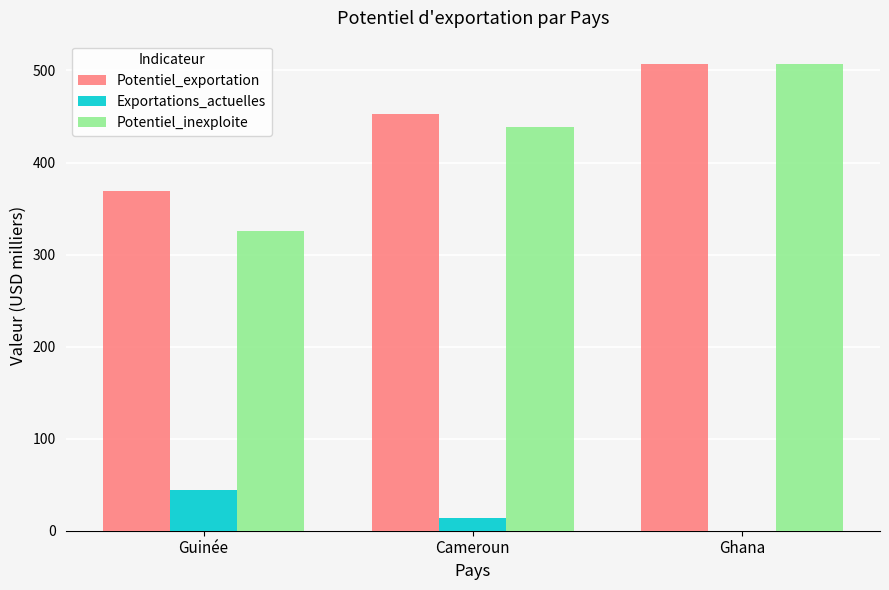

Where is Exportations_actuelles nearest to the value 22?

Cameroun